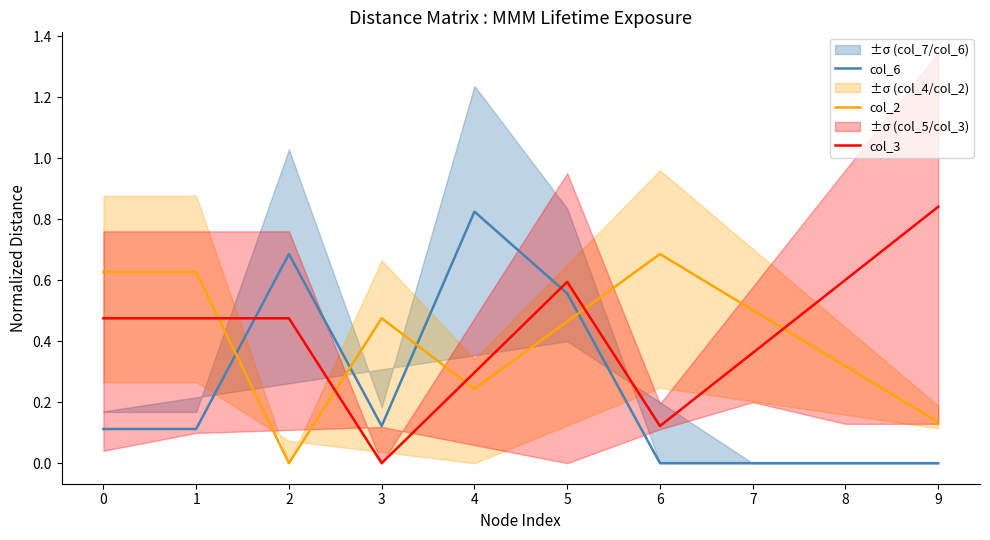

What is the average value of the col_3 series?

0.4